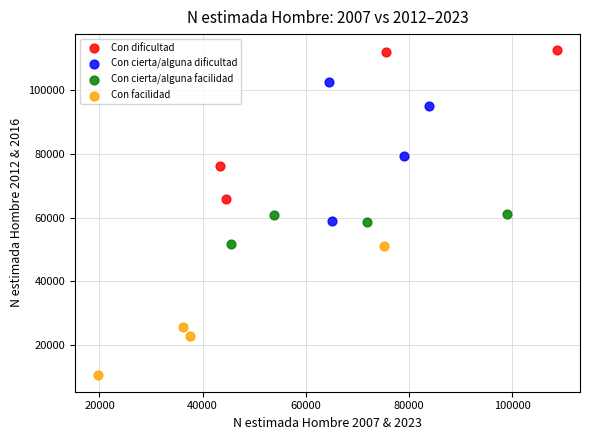

Which series contains the lowest Y value?

Con facilidad